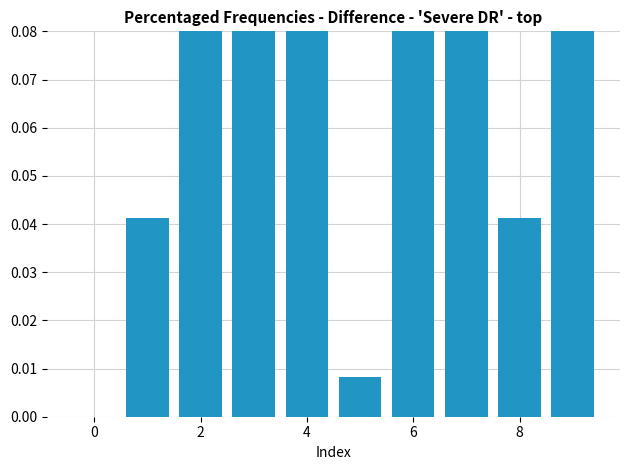

What is the maximum value shown in the chart?

0.2